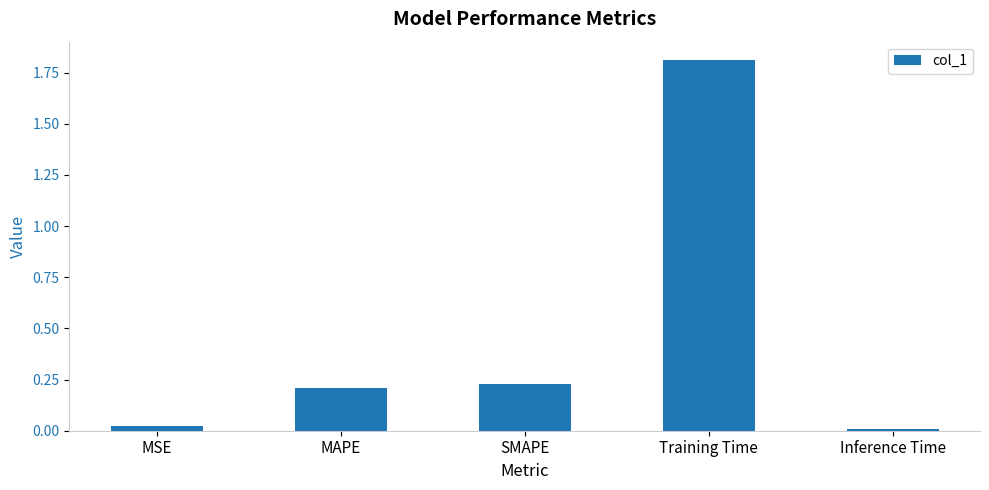

Are the bars horizontal?

No